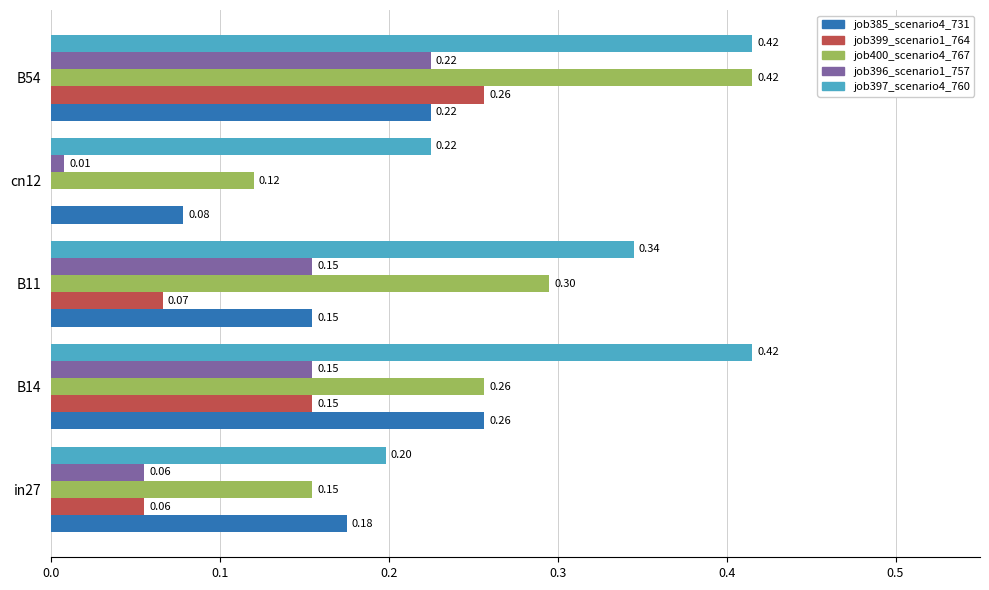

What is the sum of the job397_scenario4_760 values at B54 and B14?

0.8